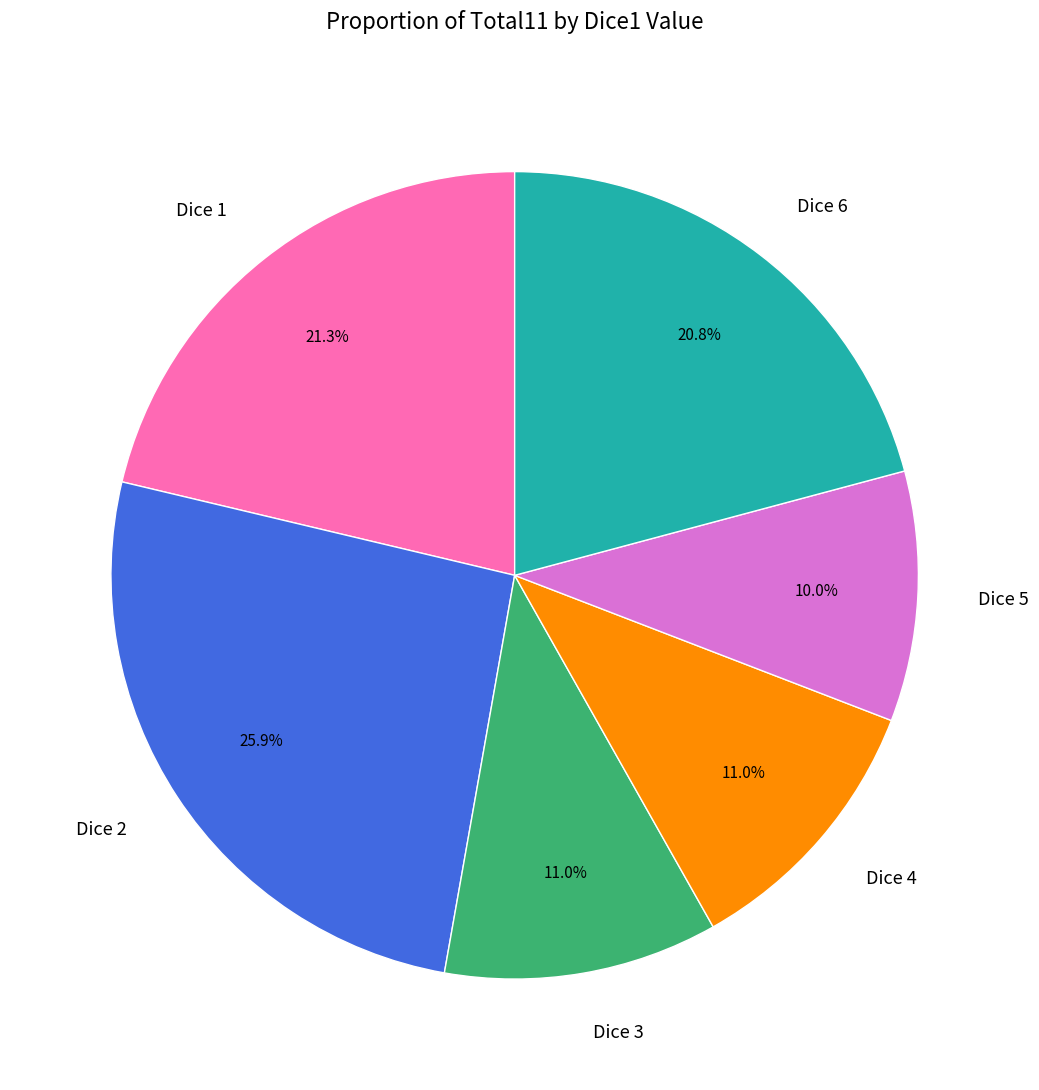

Between Dice 1 and Dice 3, which is larger?

Dice 1